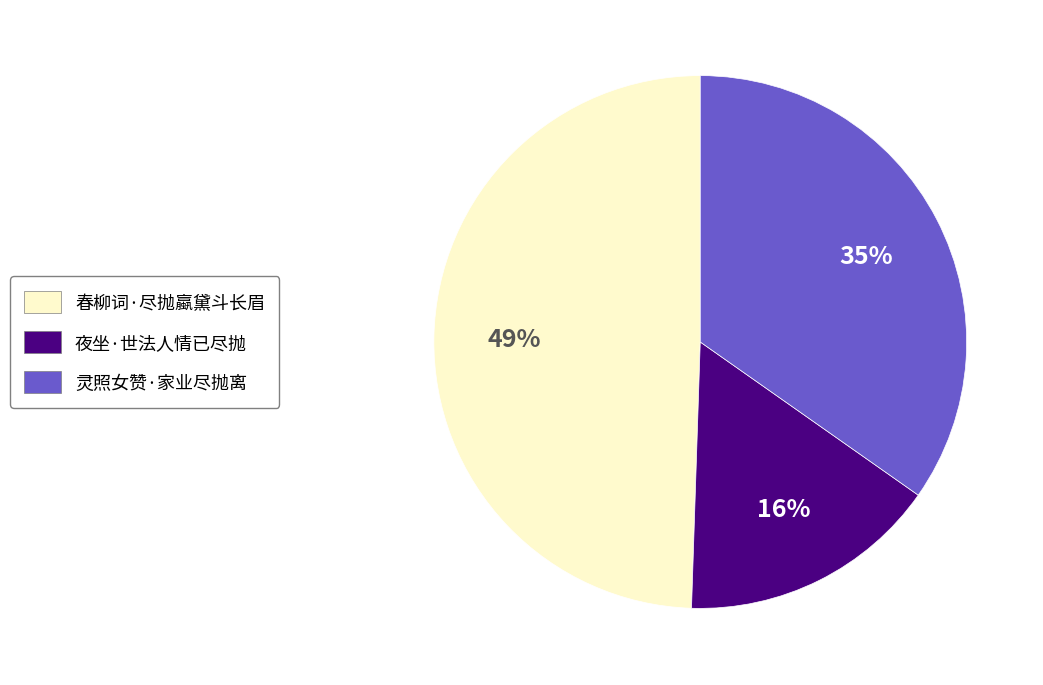

Combined, do 春柳词·尽抛蠃黛斗长眉 and 灵照女赞·家业尽抛离 account for over 50%?

Yes